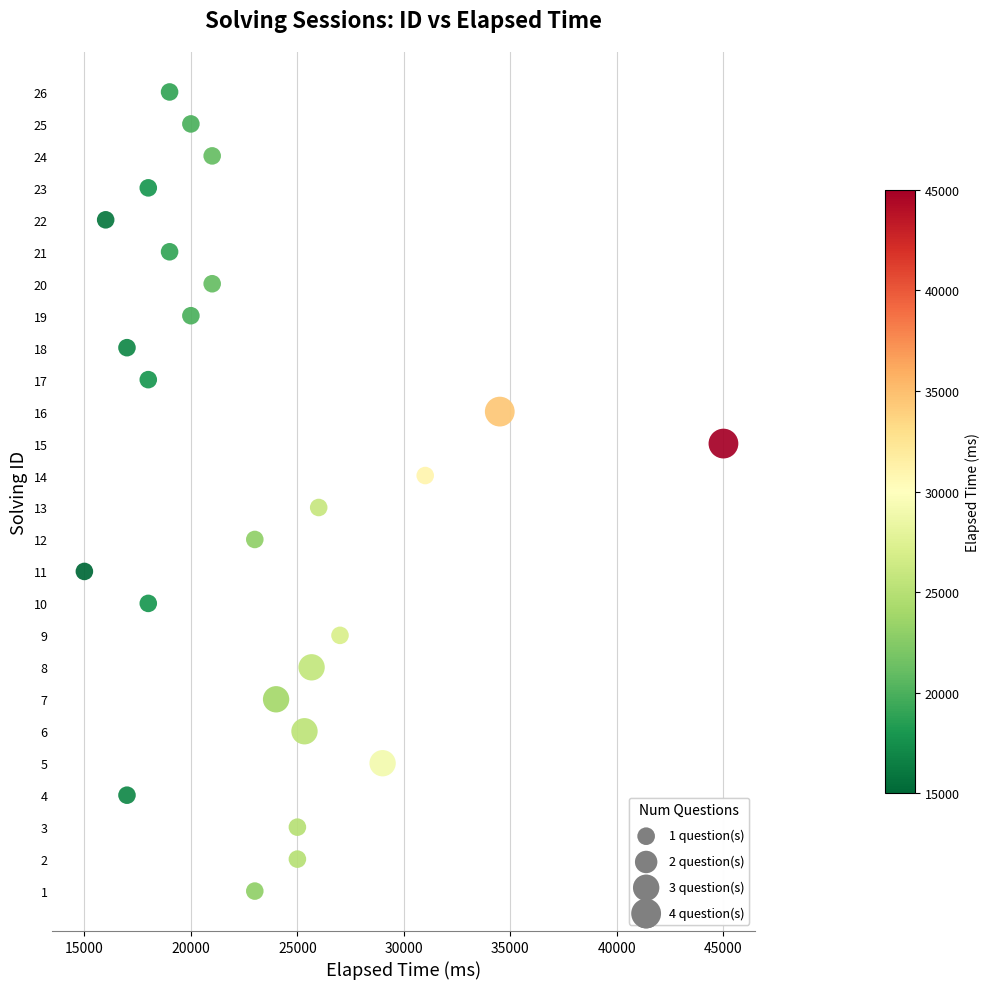

What is the range of X values (max minus min)?

30000